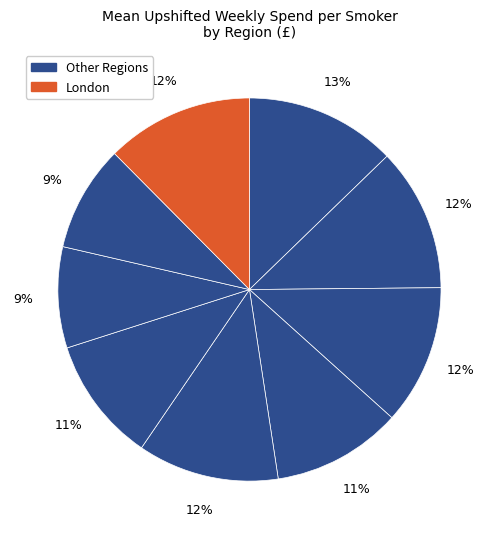

Rank the categories by value from lowest to highest.

South West, South East, East of England, East Midlands, Yorkshire and the Humber, North West, West Midlands, London, North East